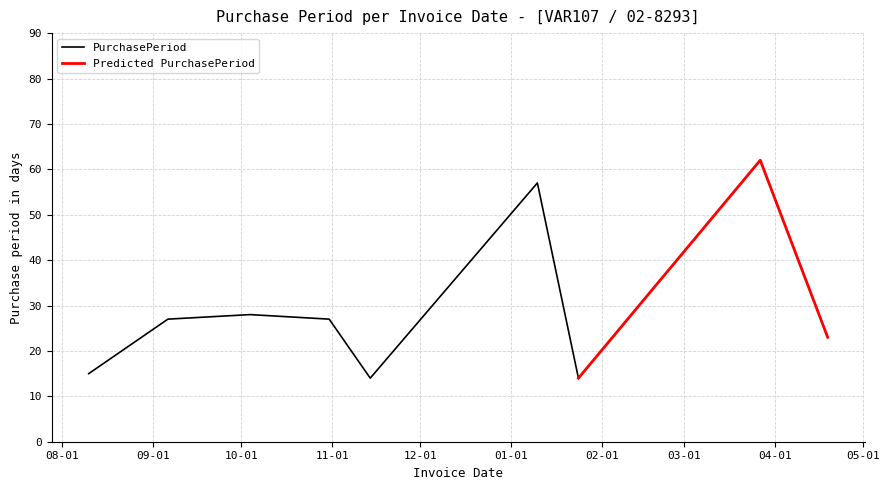

At which label does the data first exceed 27?

2016-10-04